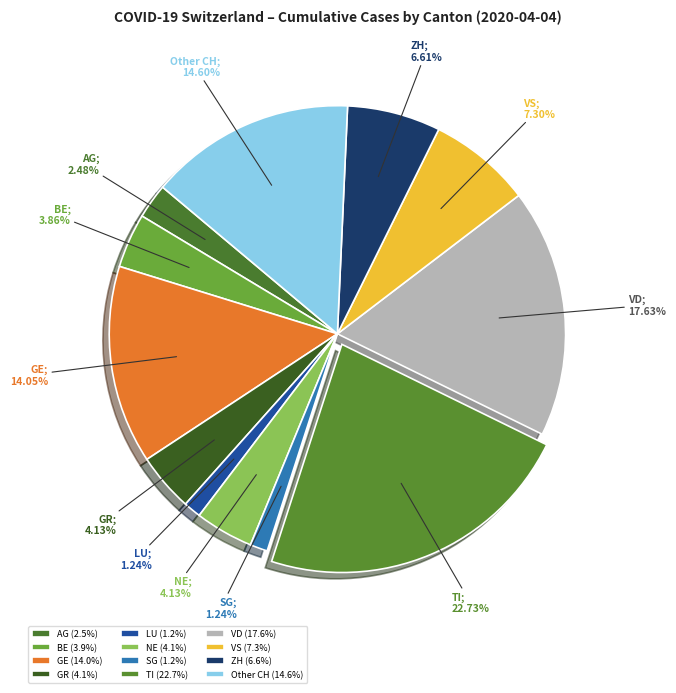

Is it true that TI is 14% of the pie?

False